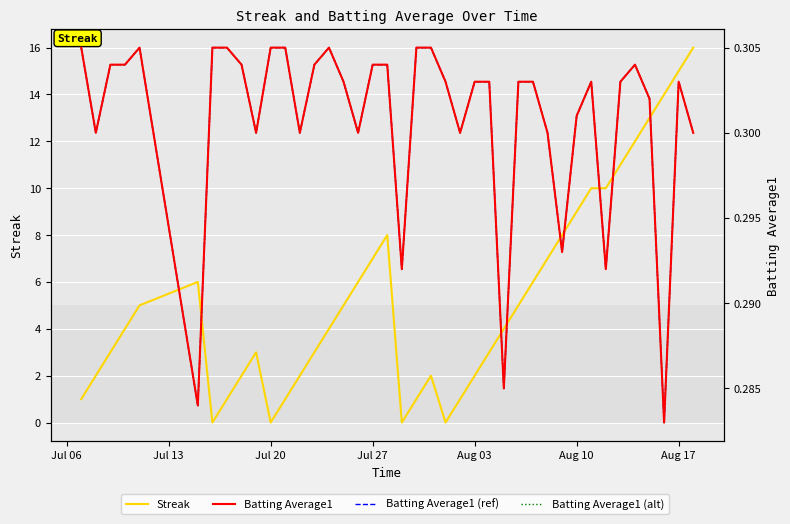

How many intersections are there between Batting Average1 (ref) and Streak?

8